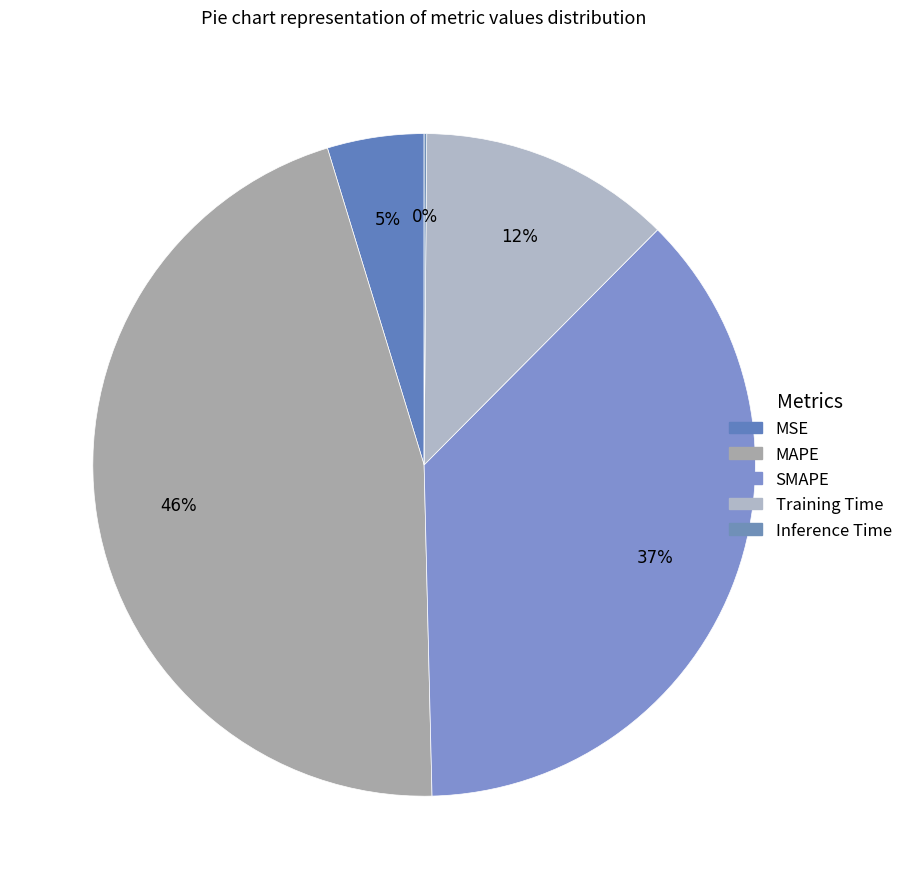

What is the total percentage of Inference Time and Training Time?

12.4%